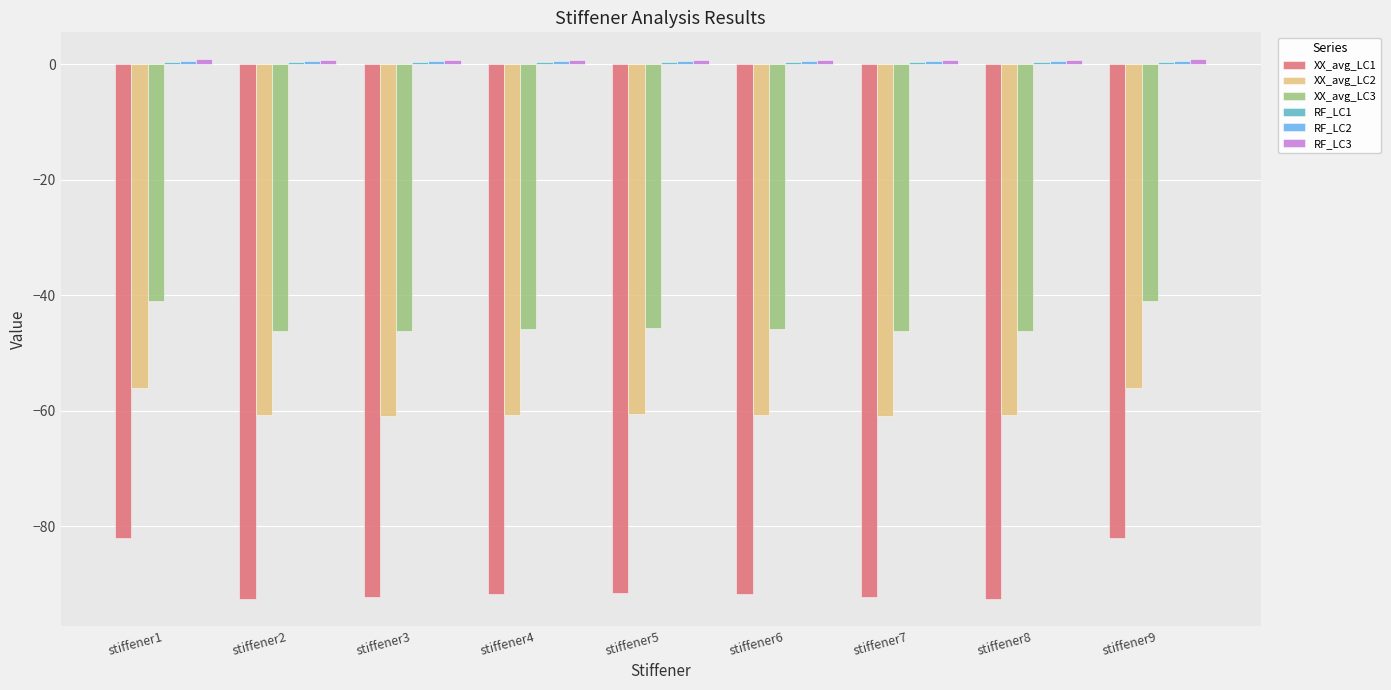

The value of XX_avg_LC1 at stiffener9 is -82.0. True or false?

True